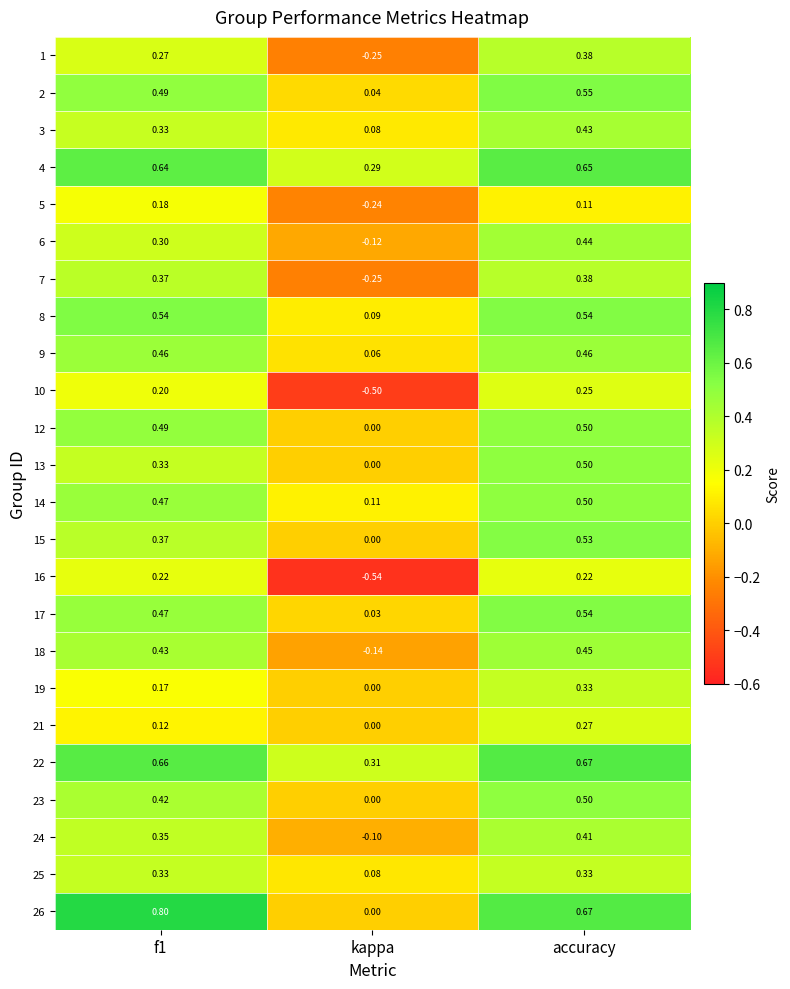

At which label is 26 closest to 0?

kappa